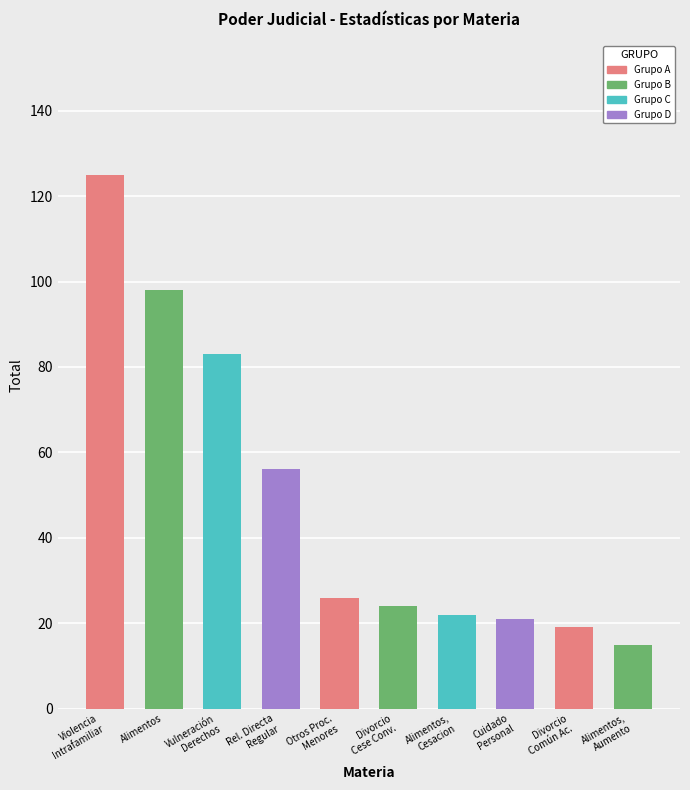

Reading left to right, transcribe all the data shown in this chart.

125	98	83	56	26	24	22	21	19	15